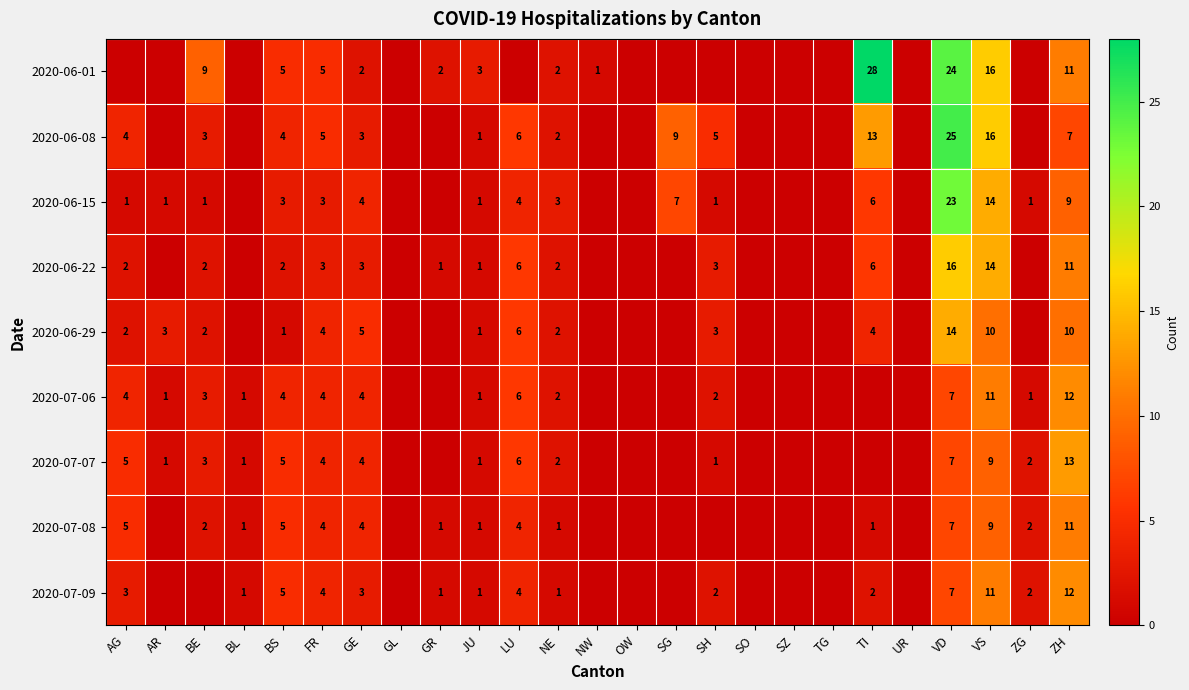

The value of 2020-07-08 at GR is 1. True or false?

True